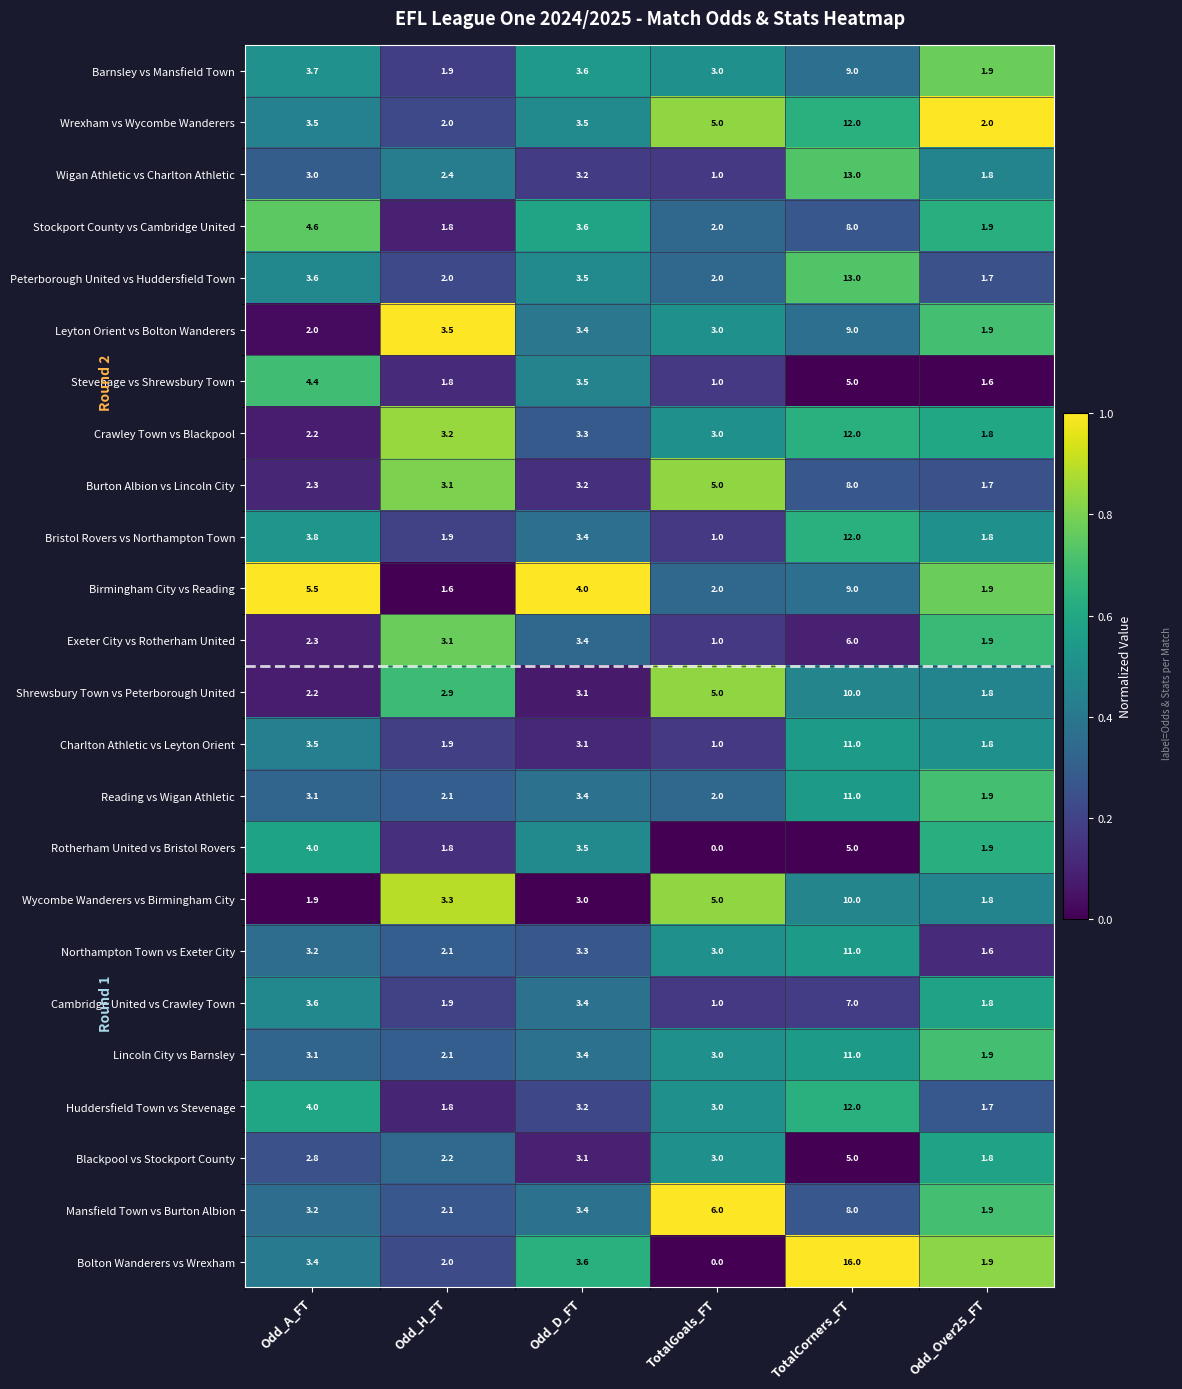

Which series has the largest range (max minus min)?

Bolton Wanderers vs Wrexham